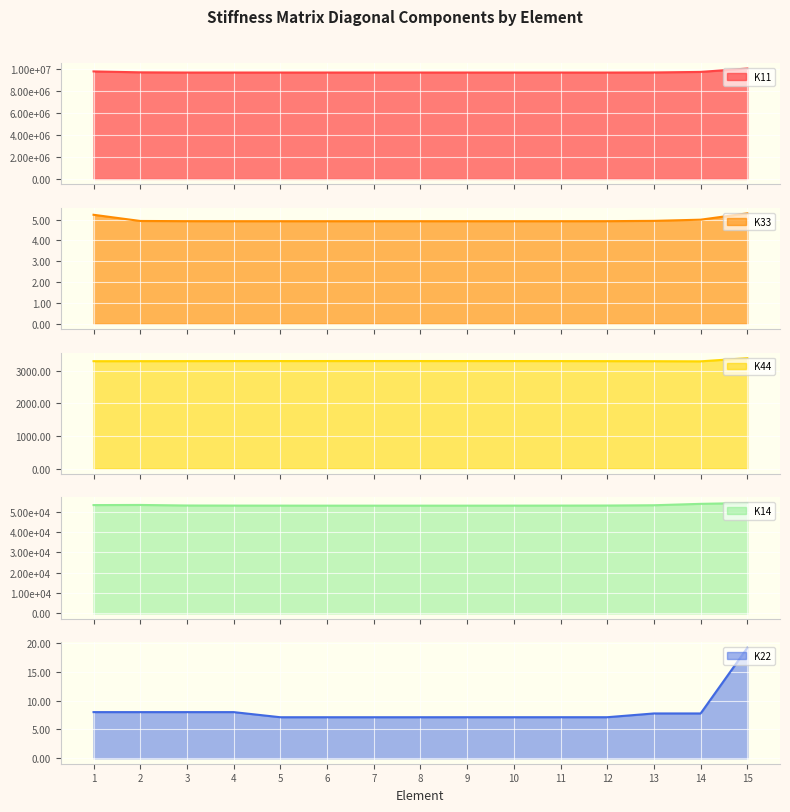

At which category does K11 reach its first local valley?

3